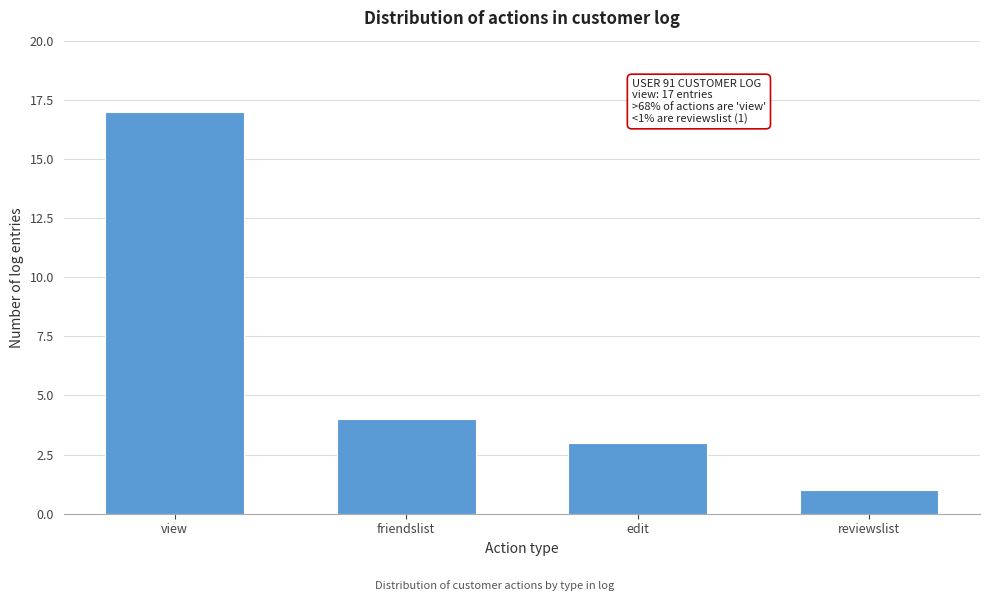

Reading left to right, list all the values displayed in this chart.

17	4	3	1